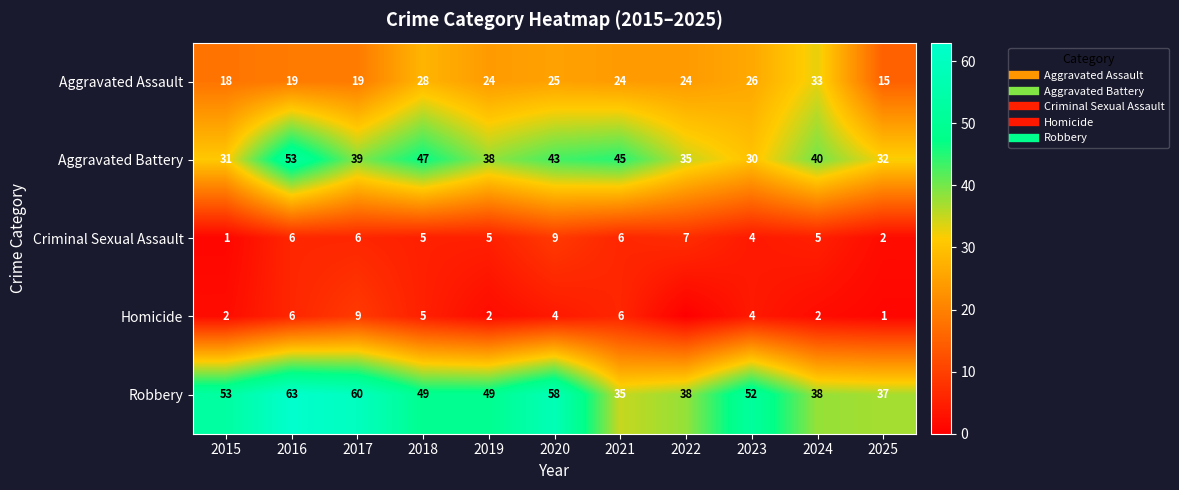

At which category is the sum across all series the highest?

2016